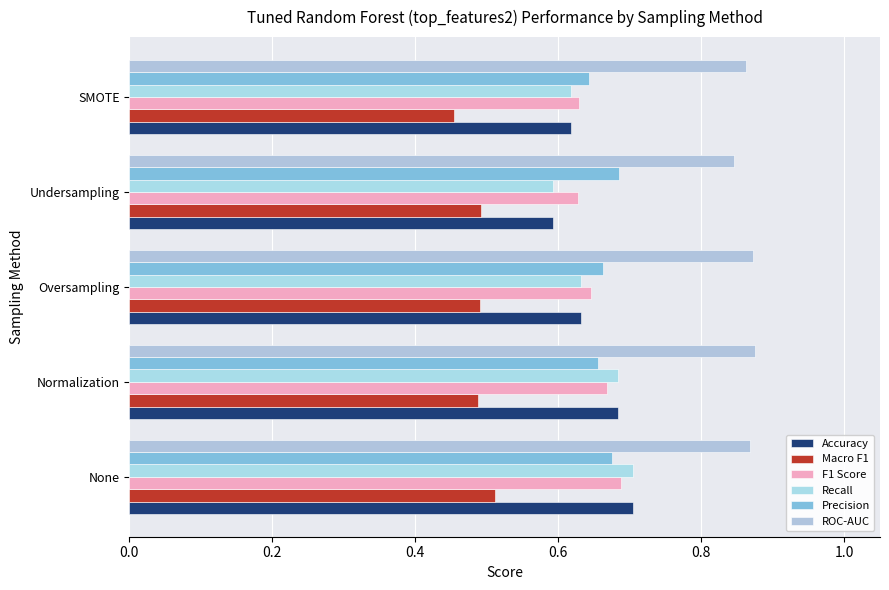

What is the sum of all F1 Score values?

3.3